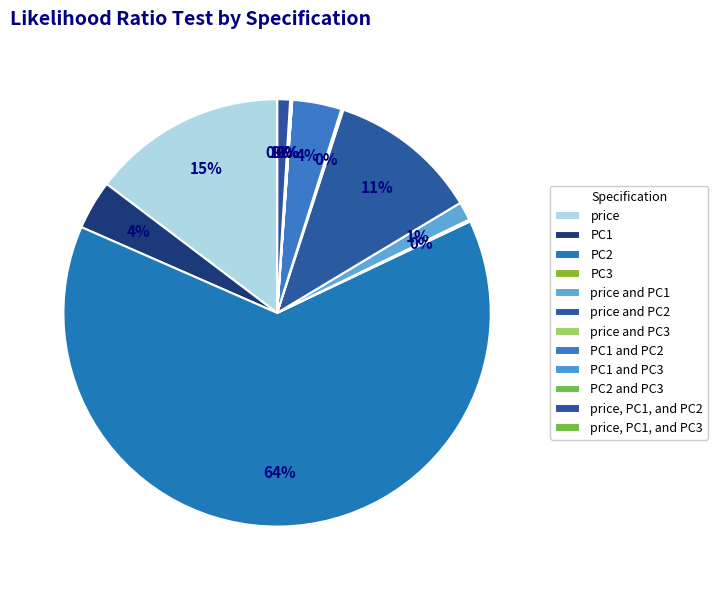

What portion of the pie excludes price?

85.3%